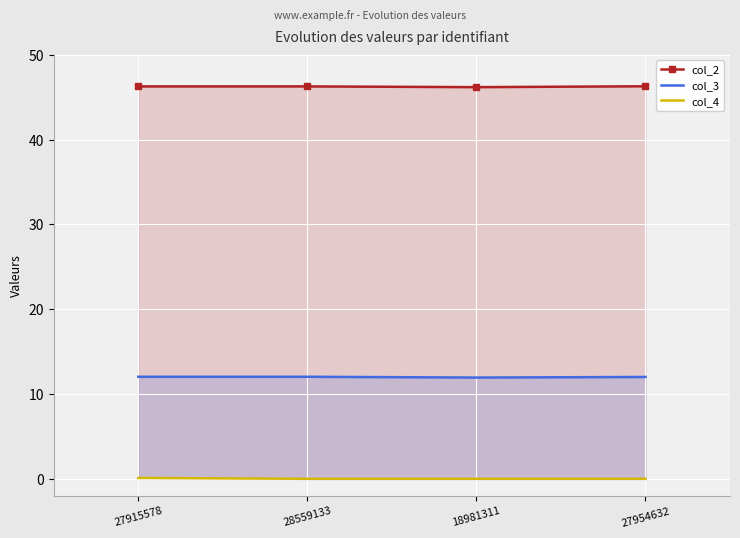

Which category has the lowest value in the col_4 series?

28559133